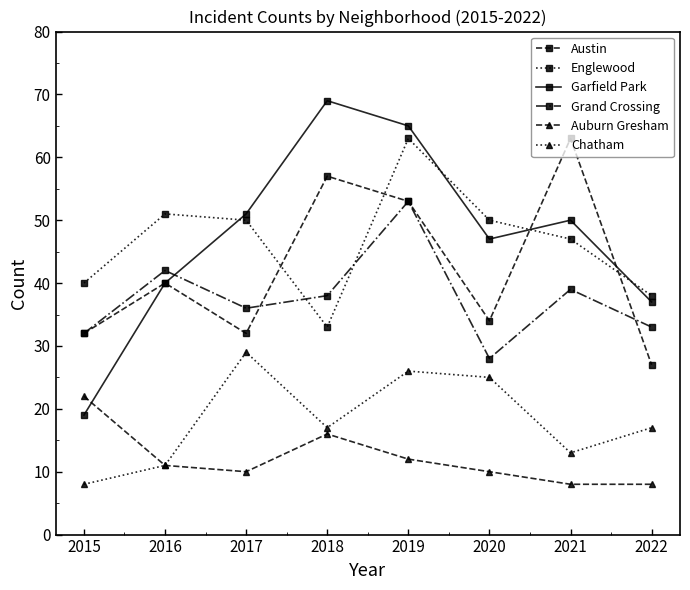

The value of Auburn Gresham at 2020 is 4. True or false?

False